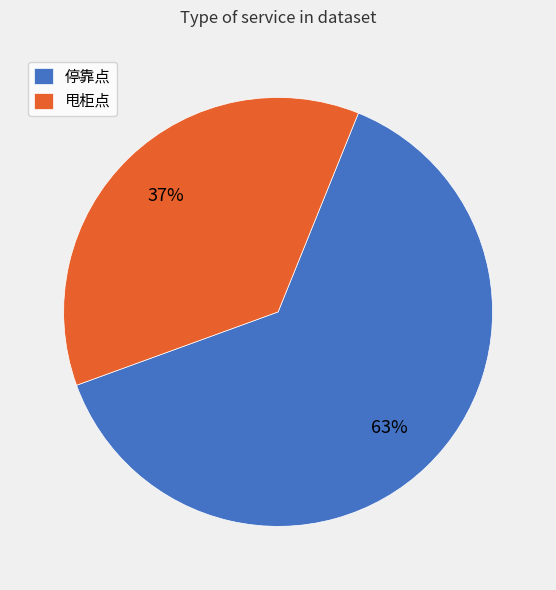

True or false: 停靠点 accounts for 63% of the total.

True